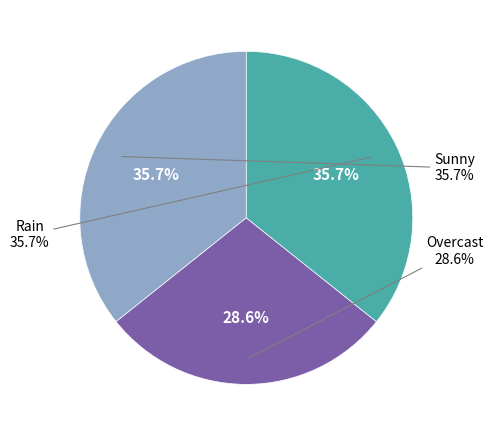

Is there any slice that represents more than half of the pie?

No